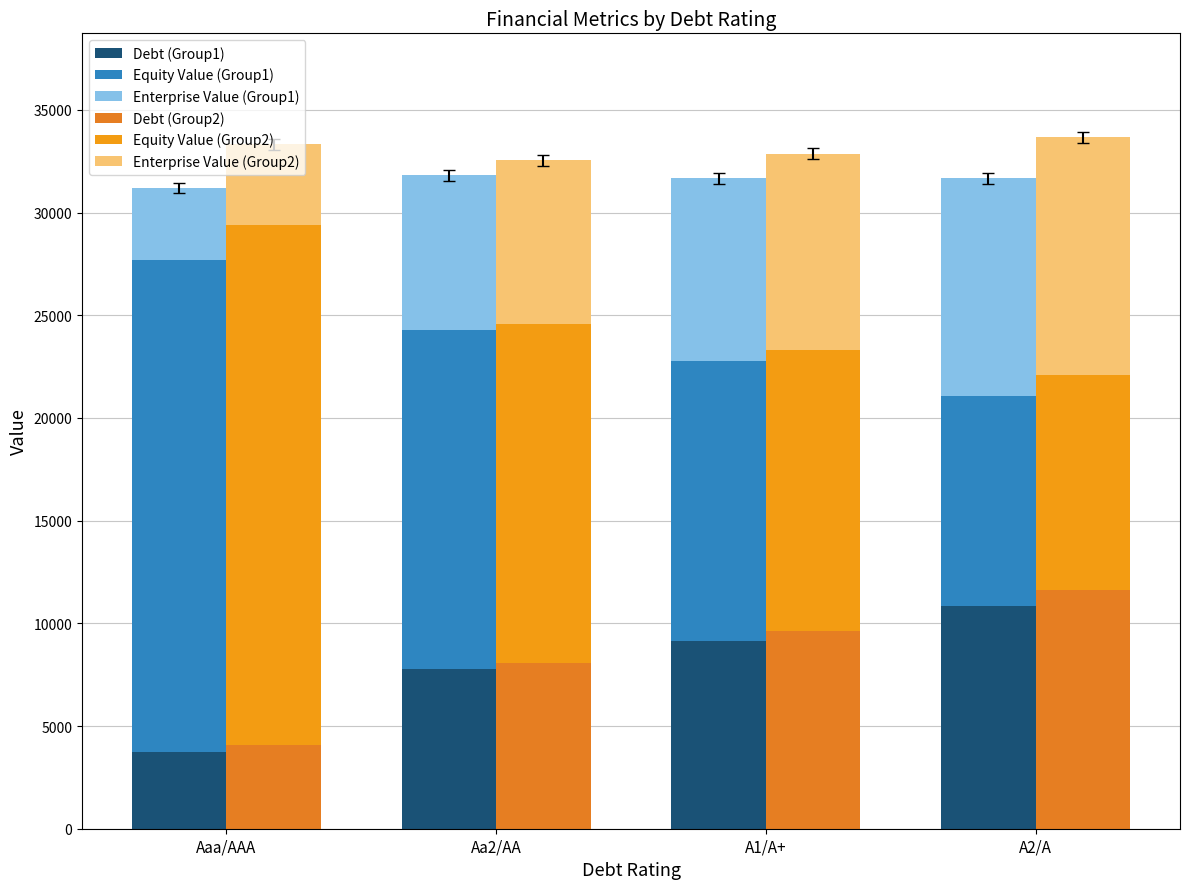

What are all the series names shown in the legend?

Debt (Group1), Equity Value (Group1), Enterprise Value (Group1), Debt (Group2), Equity Value (Group2), Enterprise Value (Group2)